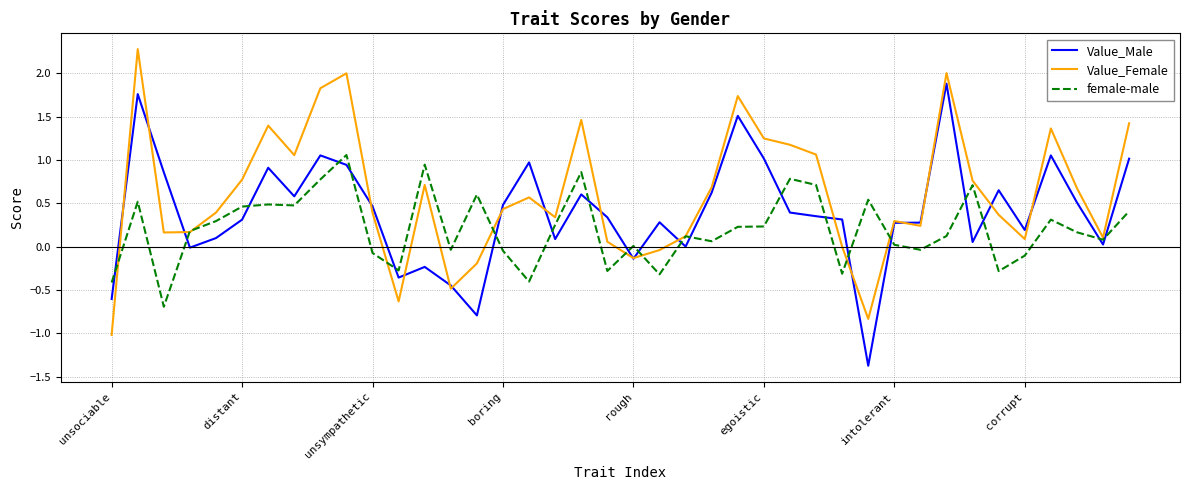

What is the maximum value for Value_Female?

2.3